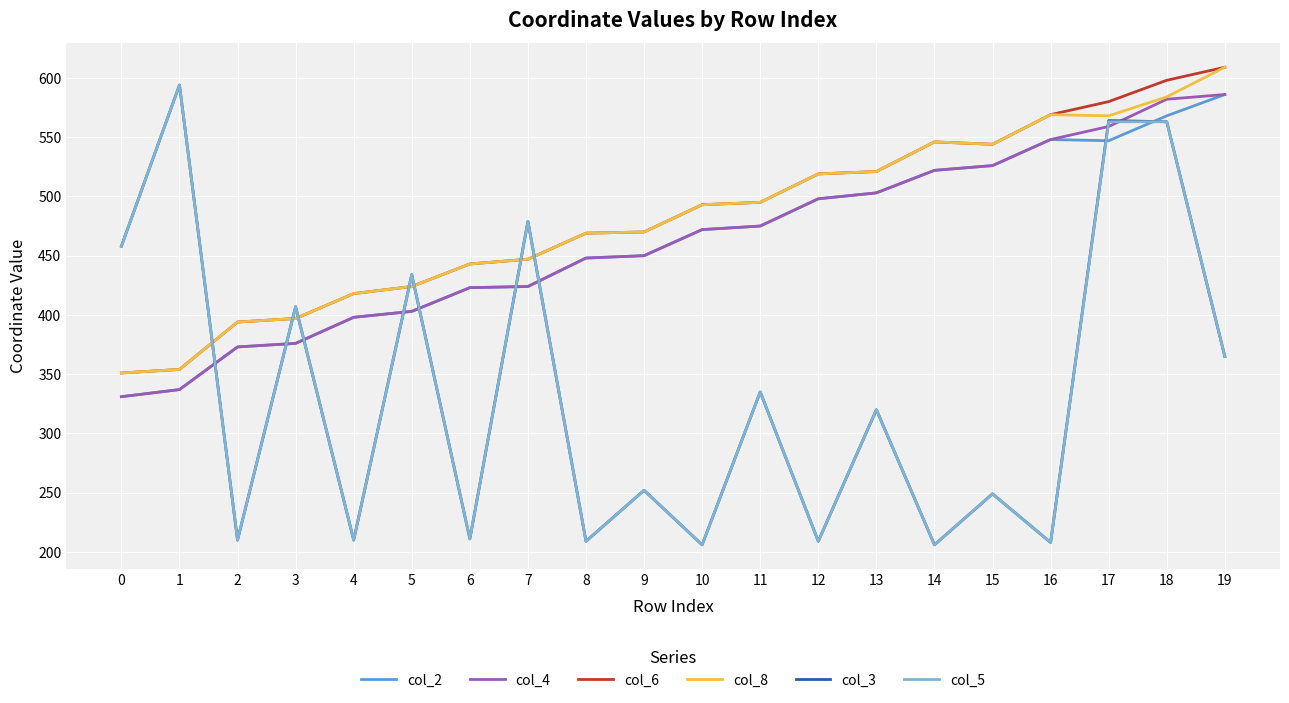

True or false: col_5 and col_8 intersect in this chart.

True